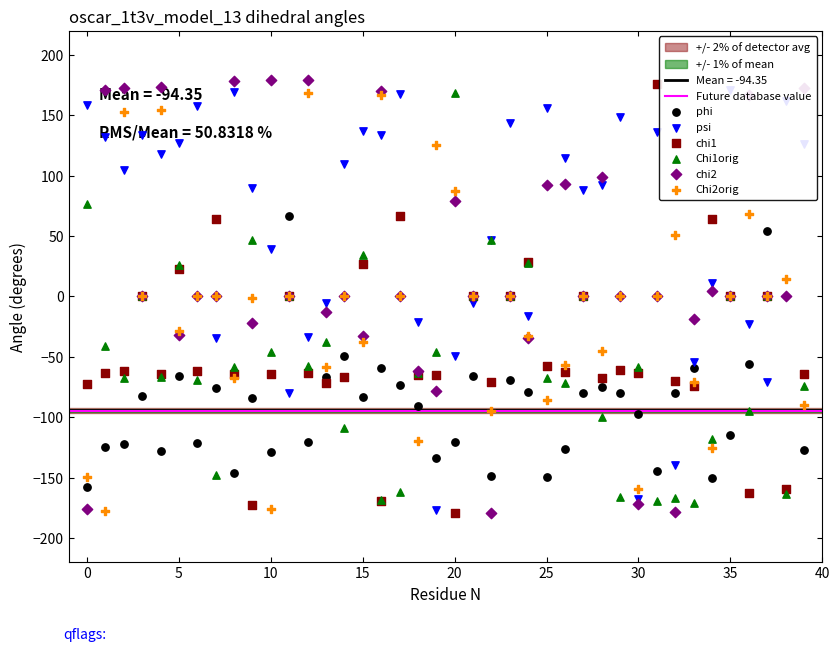

At how many categories does at least one series exceed 172?

7